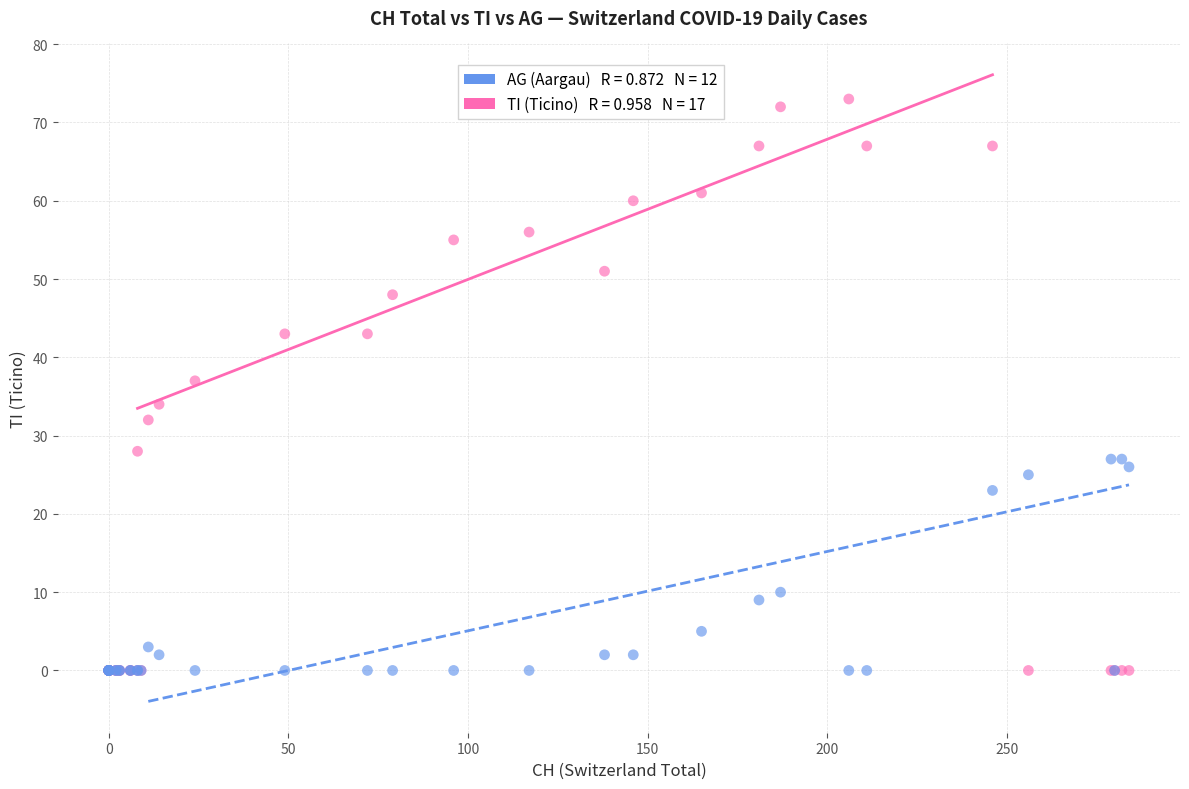

Across all series, what Y value is closest to 36?

37